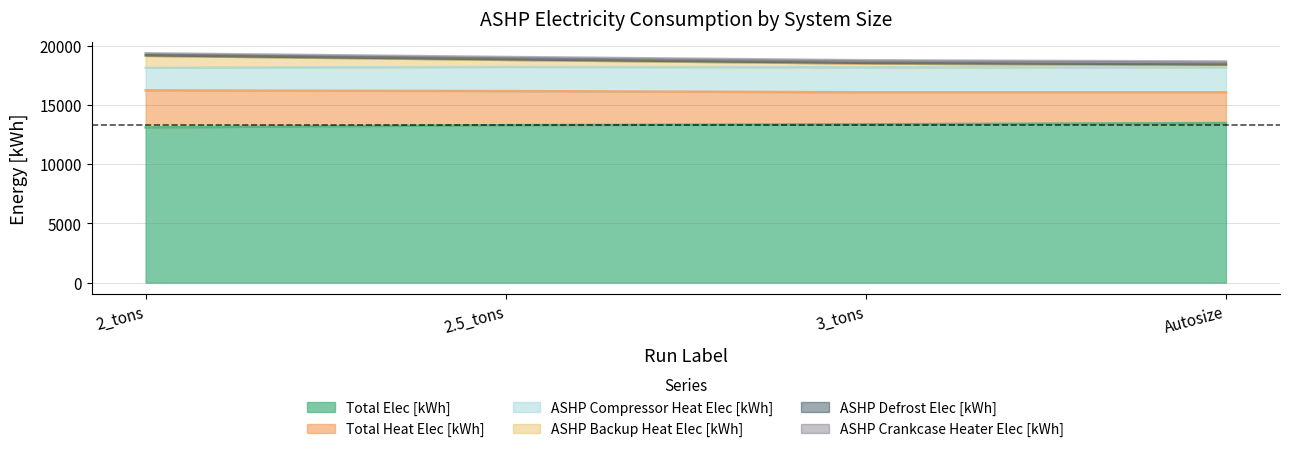

Does the chart have visible grid lines?

Yes